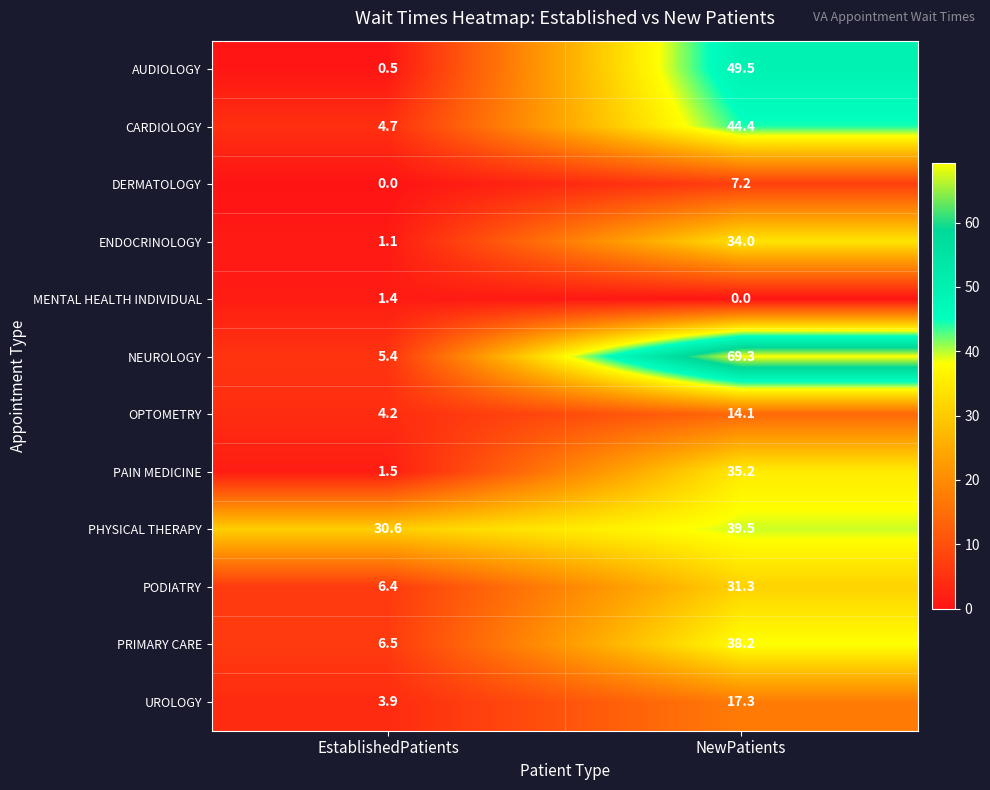

Which series has the widest spread of values?

NEUROLOGY